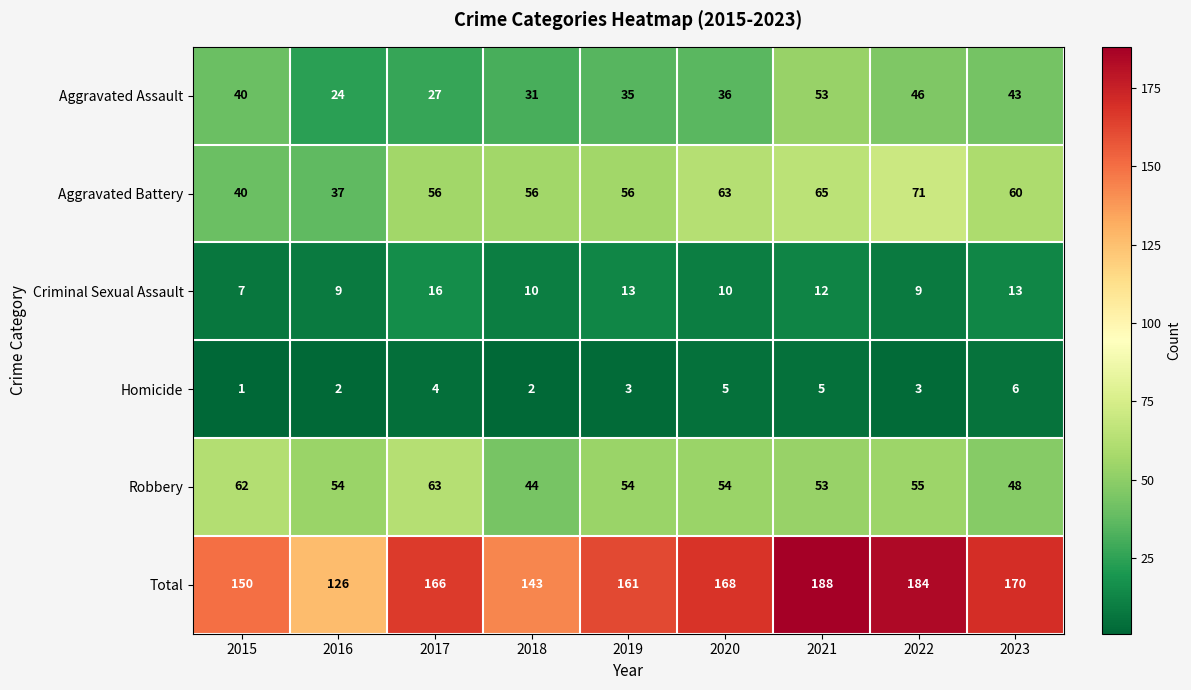

Which series has the largest total across all categories?

Total